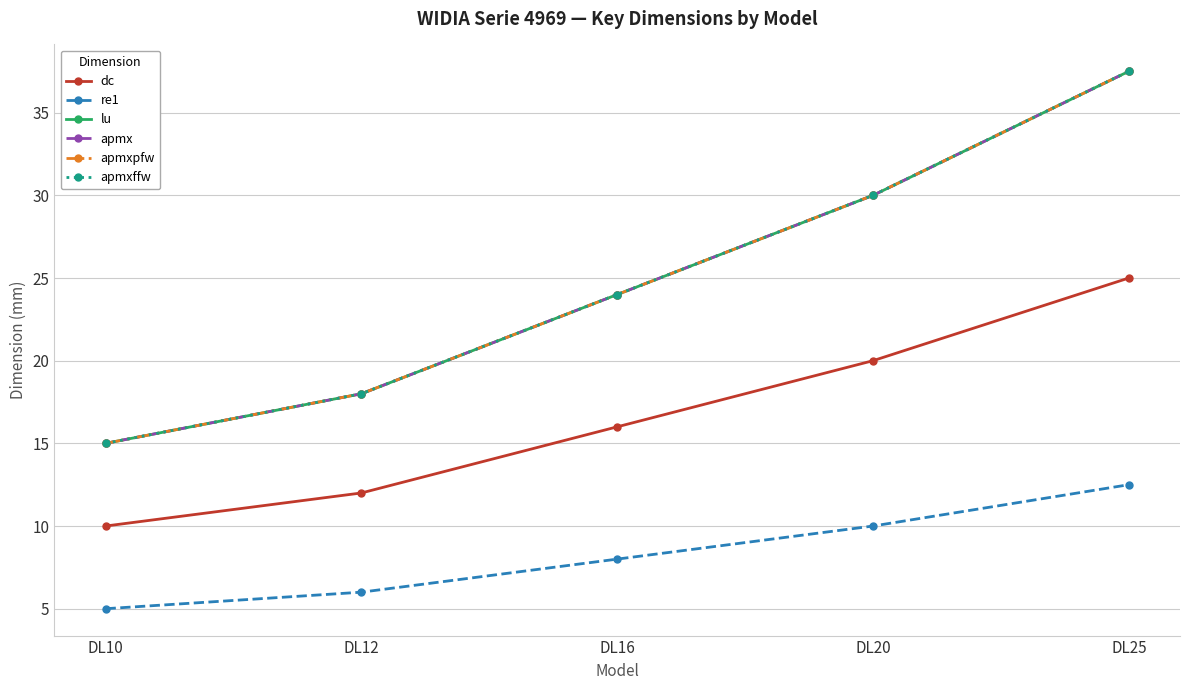

List the labels in order of apmx value, smallest first.

DL10, DL12, DL16, DL20, DL25